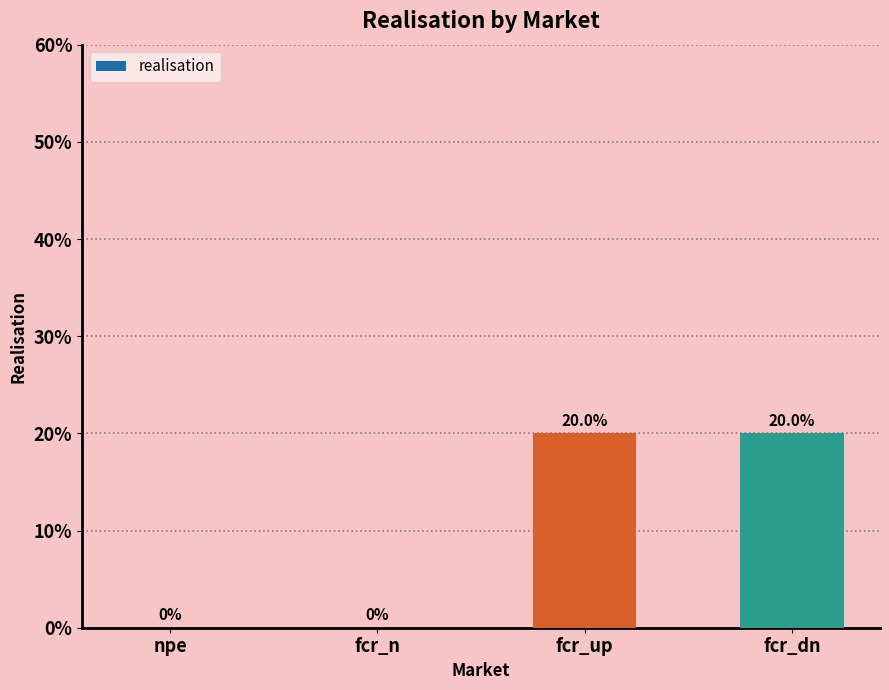

Reading left to right, what are all the values shown in this chart?

npe=0.0	fcr_n=0.0	fcr_up=0.2	fcr_dn=0.2